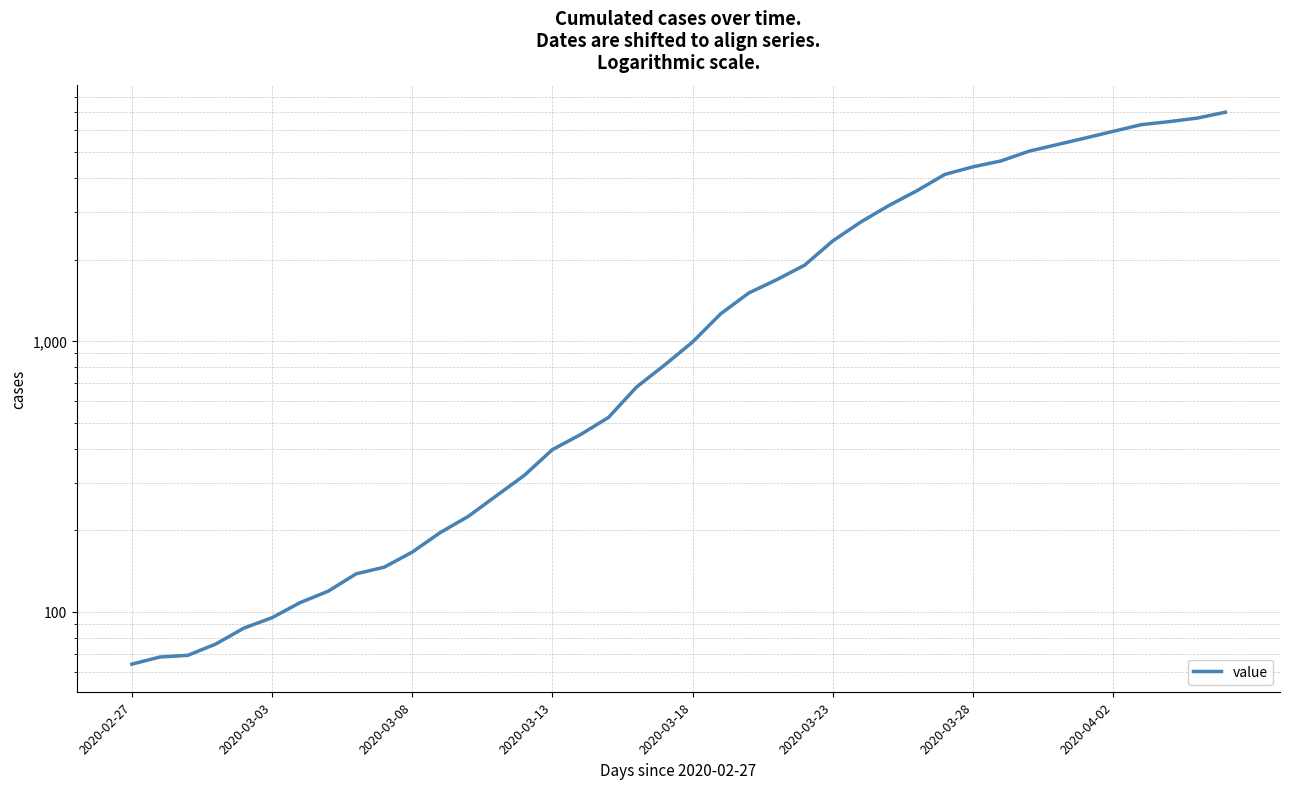

What is the label of the 16th point from the right?

24